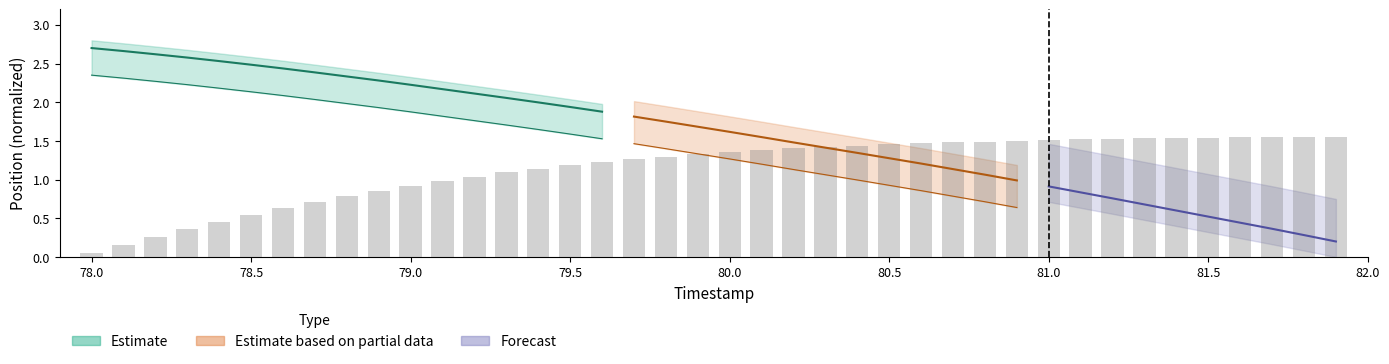

How many bars are there in total?

40